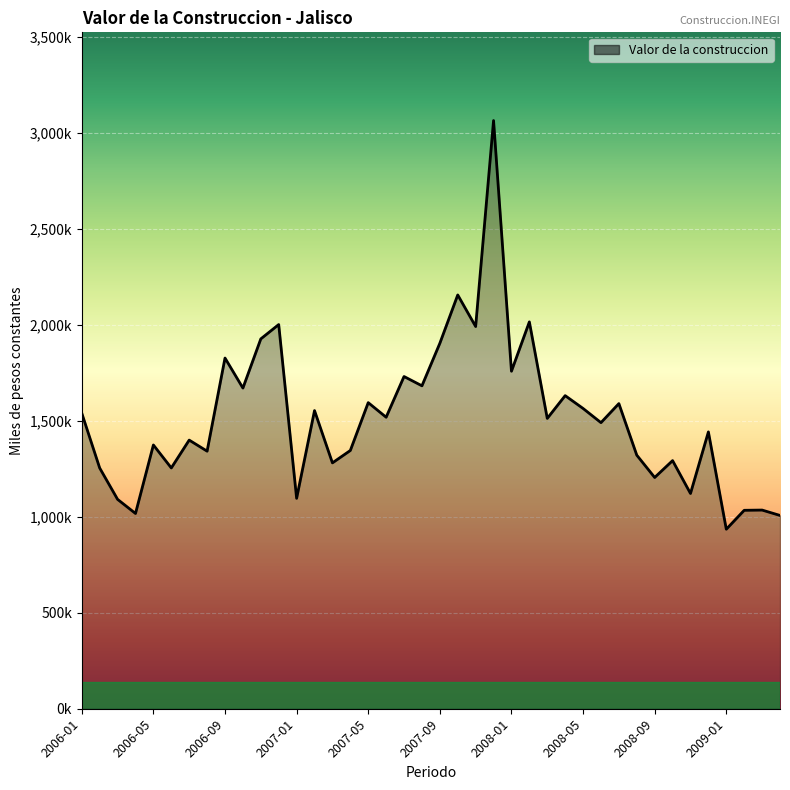

Does the chart have visible grid lines?

Yes